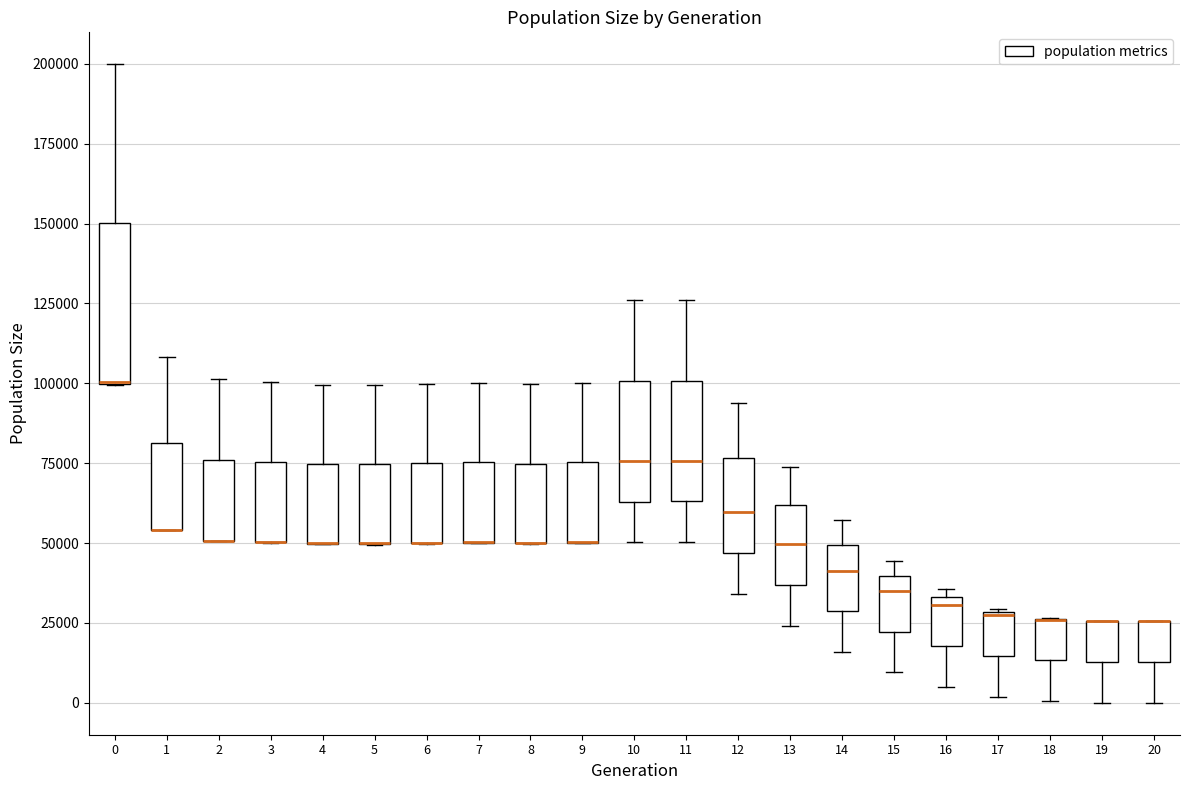

Reading left to right, transcribe this box plot: for each box, give where its median line is, the range the box spans, and where its two whiskers end, as read against the y-axis. The values are not printed on the chart, so give them approximately, as read against the axis.

0: median 100000 (drawn on the box's lower edge), box 100000 to 150000, whiskers 100000 to 200000
1: median 55000 (drawn on the box's lower edge), box 55000 to 80000, whiskers 55000 to 110000
2: median 50000 (drawn on the box's lower edge), box 50000 to 75000, whiskers 50000 to 100000
3: median 50000 (drawn on the box's lower edge), box 50000 to 75000, whiskers 50000 to 100000
4: median 50000 (drawn on the box's lower edge), box 50000 to 75000, whiskers 50000 to 100000
5: median 50000 (drawn on the box's lower edge), box 50000 to 75000, whiskers 50000 to 100000
6: median 50000 (drawn on the box's lower edge), box 50000 to 75000, whiskers 50000 to 100000
7: median 50000 (drawn on the box's lower edge), box 50000 to 75000, whiskers 50000 to 100000
8: median 50000 (drawn on the box's lower edge), box 50000 to 75000, whiskers 50000 to 100000
9: median 50000 (drawn on the box's lower edge), box 50000 to 75000, whiskers 50000 to 100000
10: median 75000, box 65000 to 100000, whiskers 50000 to 125000
11: median 75000, box 65000 to 100000, whiskers 50000 to 125000
12: median 60000, box 45000 to 75000, whiskers 35000 to 95000
13: median 50000, box 35000 to 60000, whiskers 25000 to 75000
14: median 40000, box 30000 to 50000, whiskers 15000 to 55000
15: median 35000, box 20000 to 40000, whiskers 10000 to 45000
16: median 30000, box 20000 to 35000, whiskers 5000 to 35000 (just above the box's upper edge)
17: median 25000, box 15000 to 30000, whiskers 0 to 30000
18: median 25000 (drawn on the box's upper edge), box 15000 to 25000, whiskers 0 to 25000
19: median 25000 (drawn on the box's upper edge), box 15000 to 25000, whiskers 0 to 25000
20: median 25000 (drawn on the box's upper edge), box 15000 to 25000, whiskers 0 to 25000